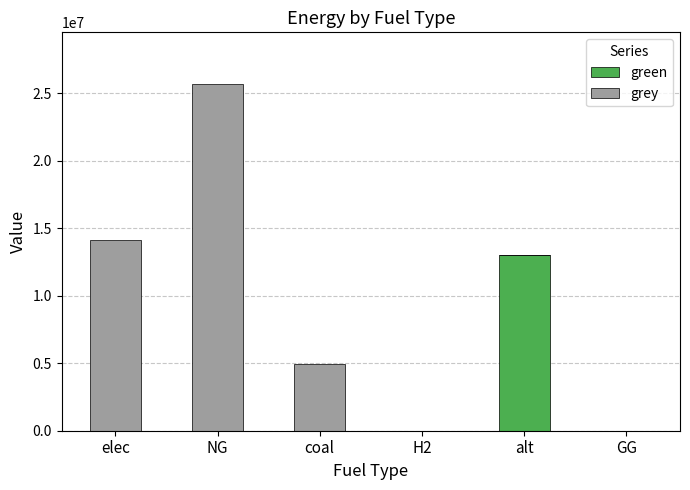

Is it true that green equals 0.0 at NG?

True